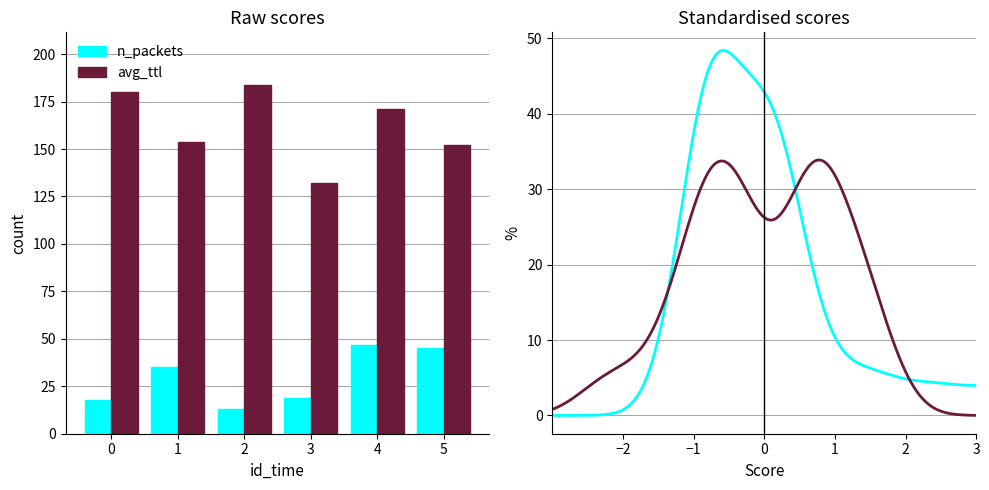

Which series has the largest total across all categories?

avg_ttl